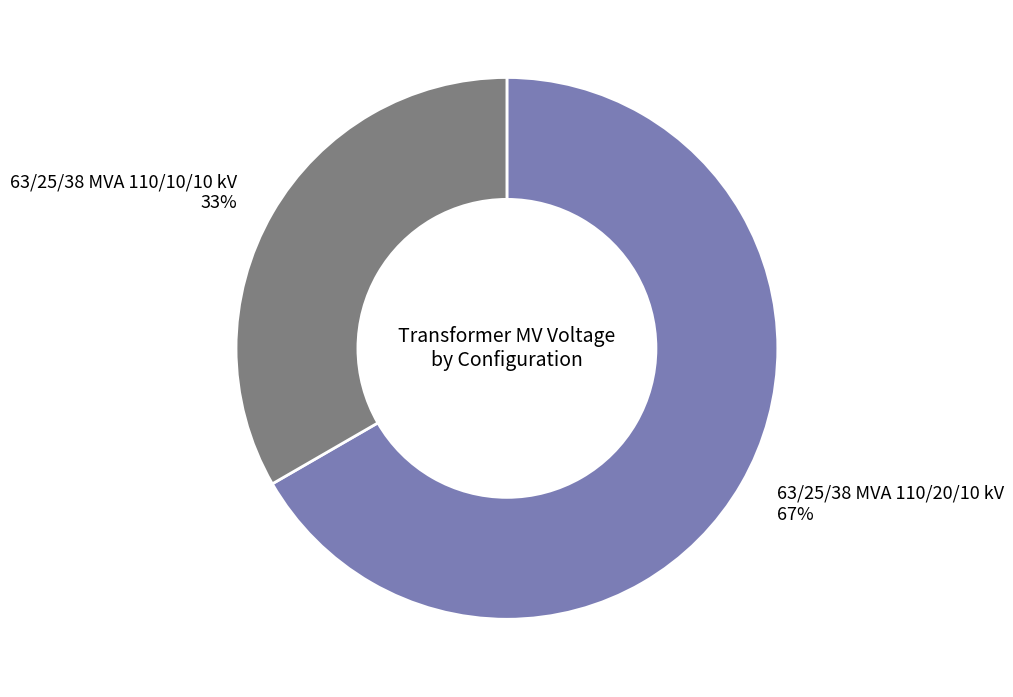

Rank the categories by value from lowest to highest.

63/25/38 MVA 110/10/10 kV, 63/25/38 MVA 110/20/10 kV